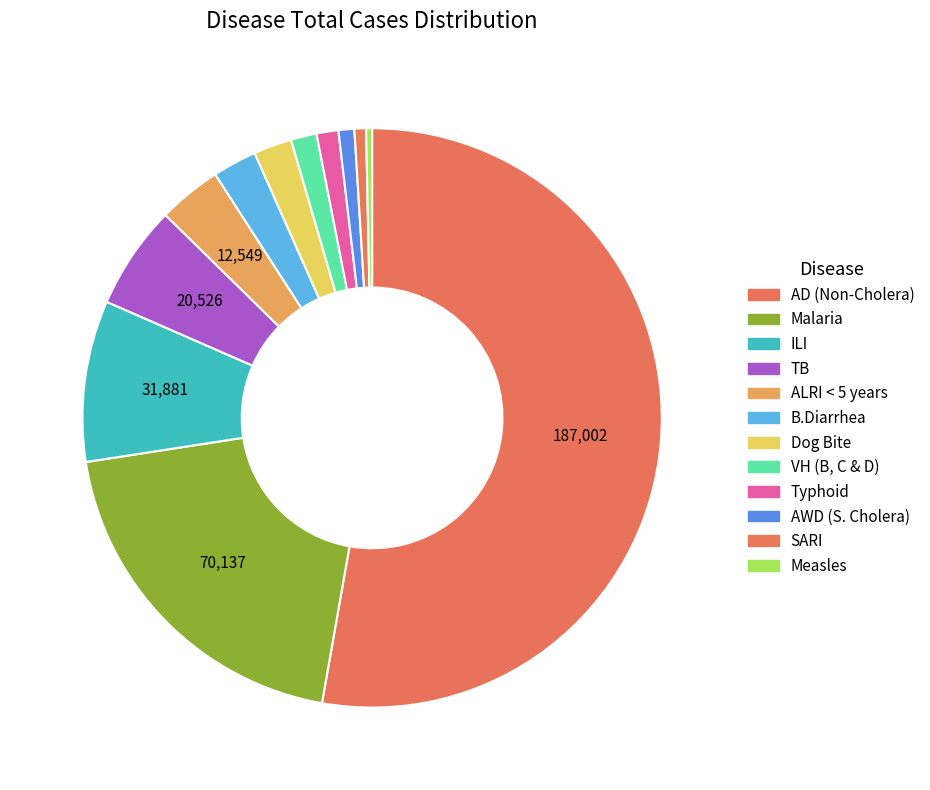

Is there any slice that represents more than half of the pie?

Yes